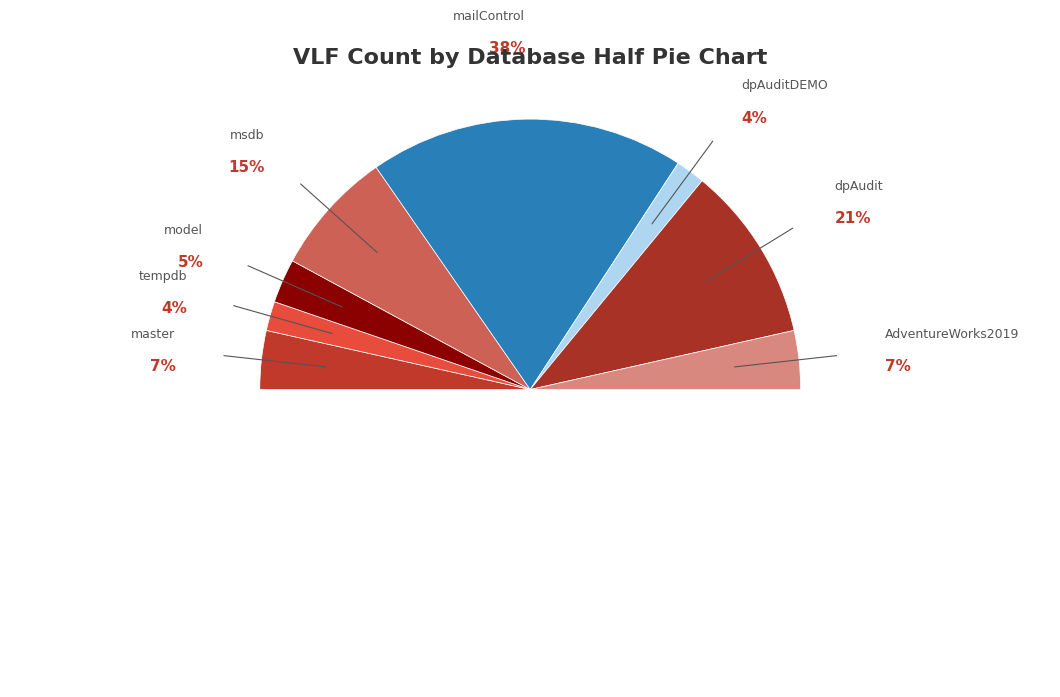

What is the total percentage of model and mailControl?

43.0%